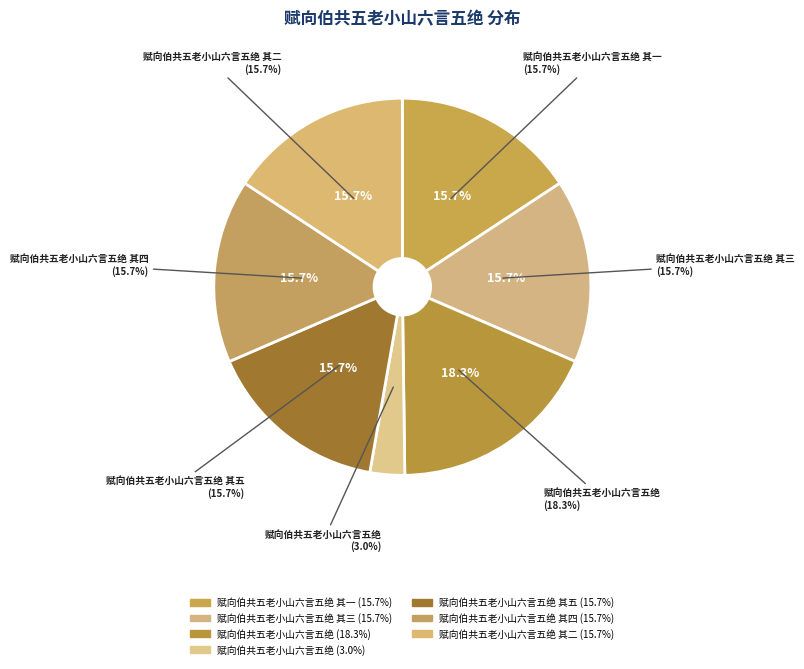

What is the largest slice in the pie chart?

赋向伯共五老小山六言五绝